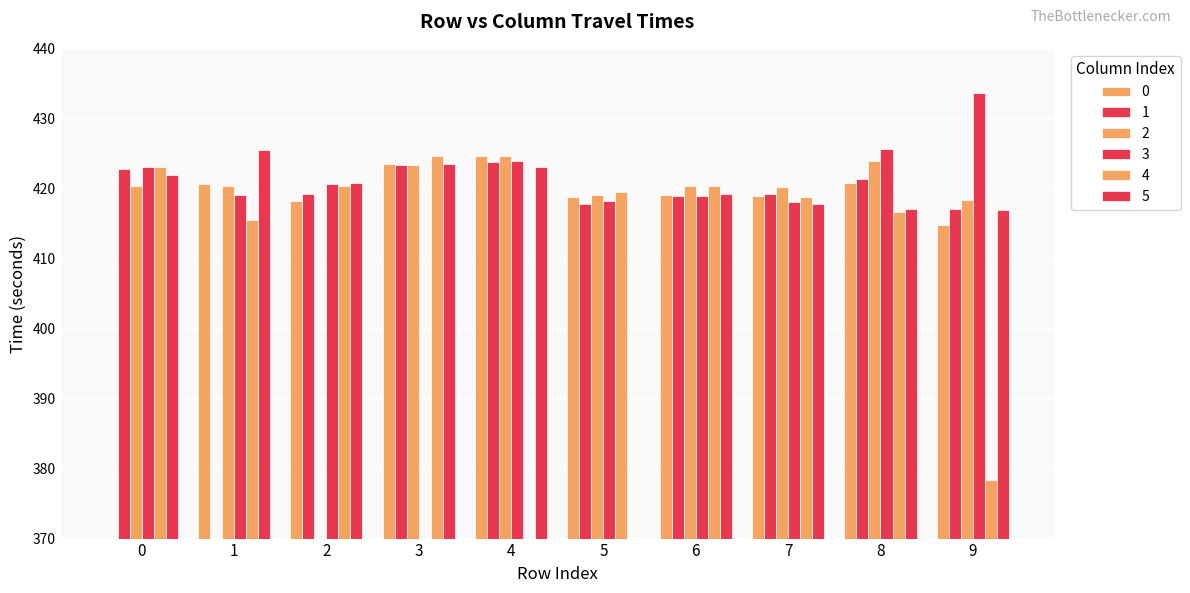

Which series has the widest spread of values?

3